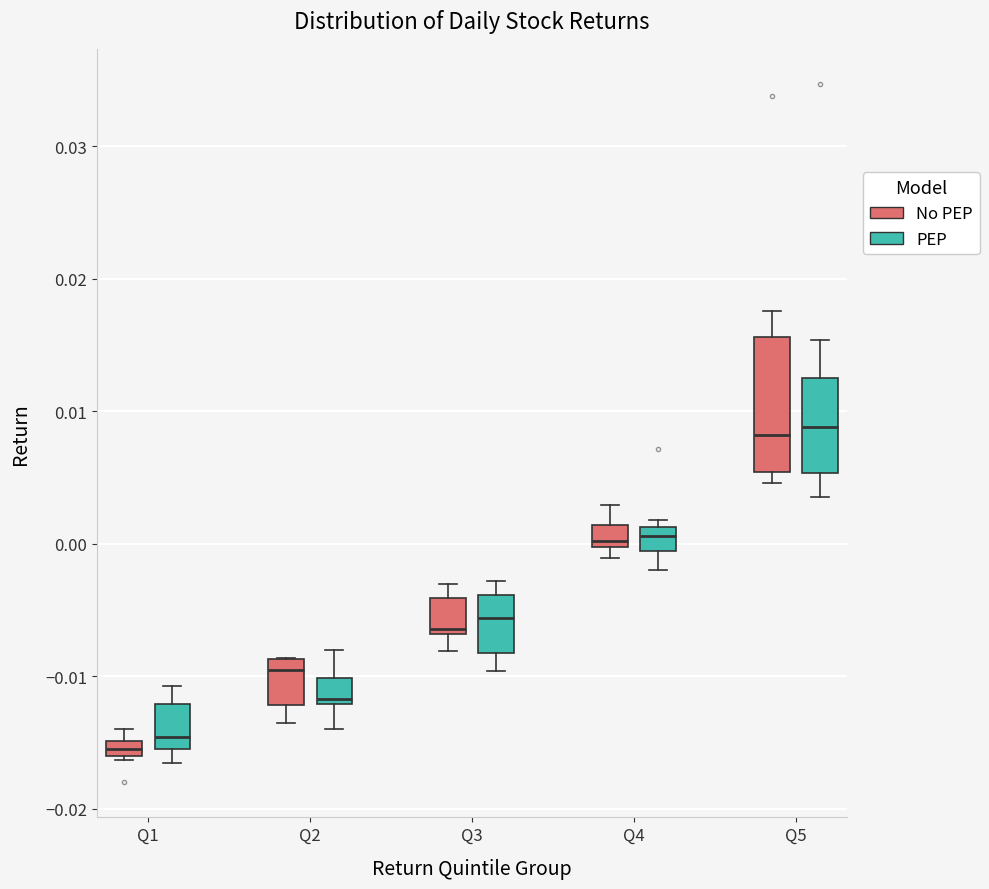

Where does the lower whisker of the box for Q2 (No PEP) end on the y-axis? The values are not printed on the chart, so give them approximately, as read against the axis.

-0.014